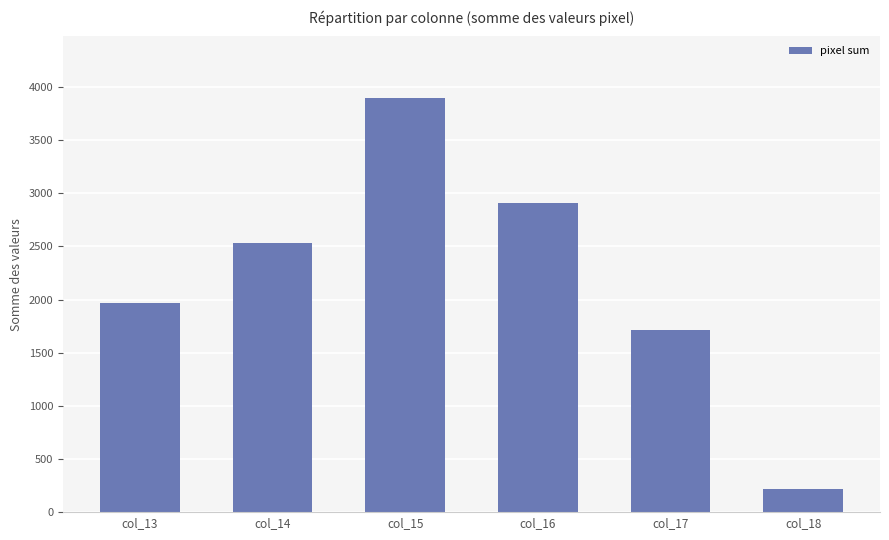

Where is the data nearest to the value 2057?

col_13